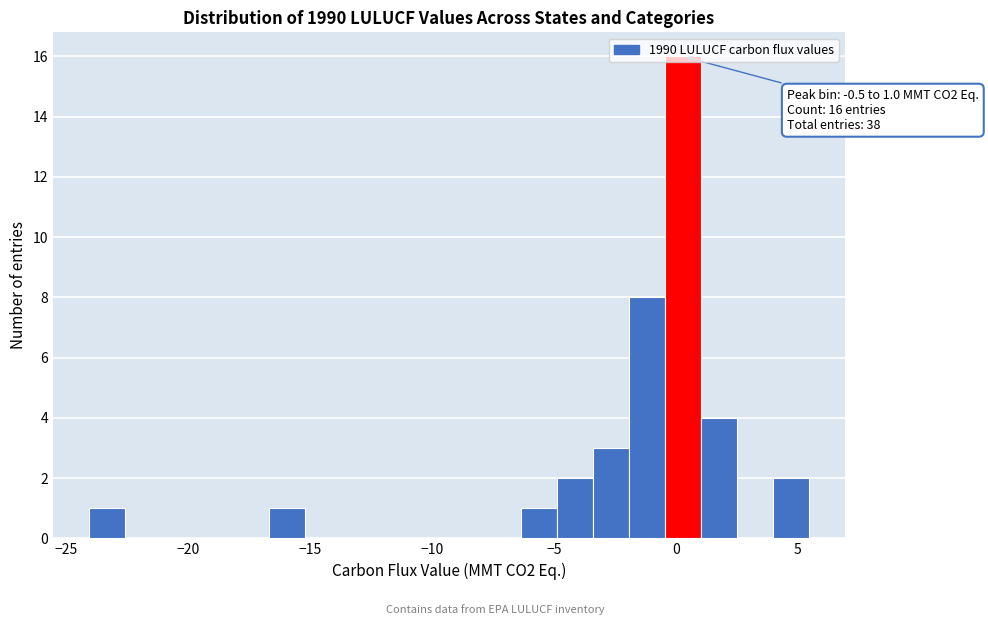

Around what value on the x-axis is the tallest bar? Give the approximate position of its centre, as read against the axis.

0.5